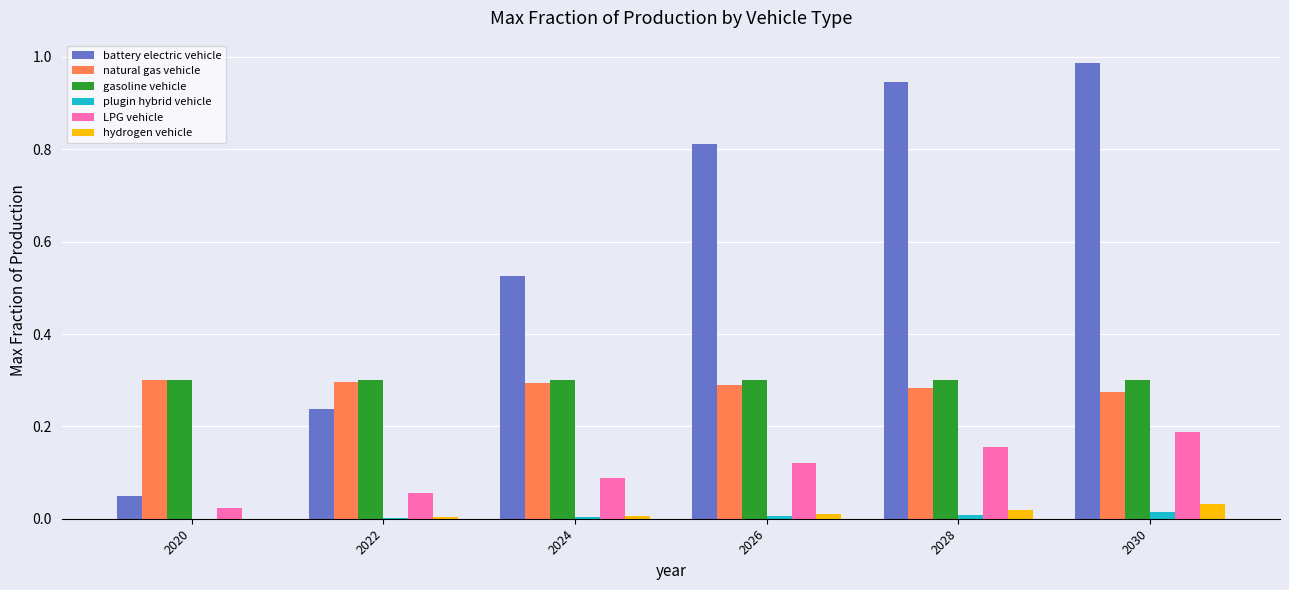

Is it true that gasoline vehicle equals 0.3 at 2030?

True